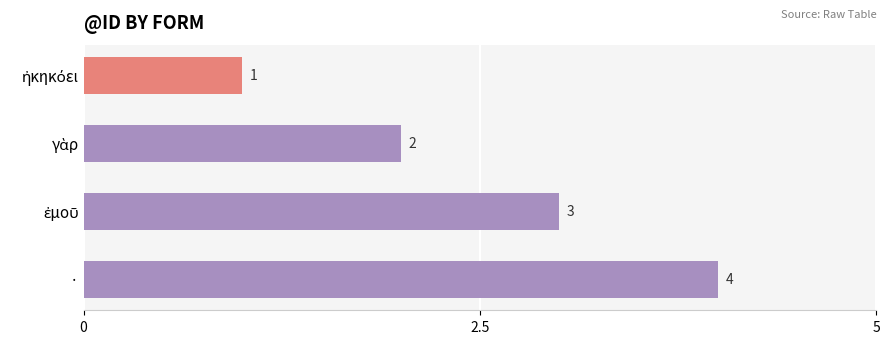

What is the maximum value shown in the chart?

4